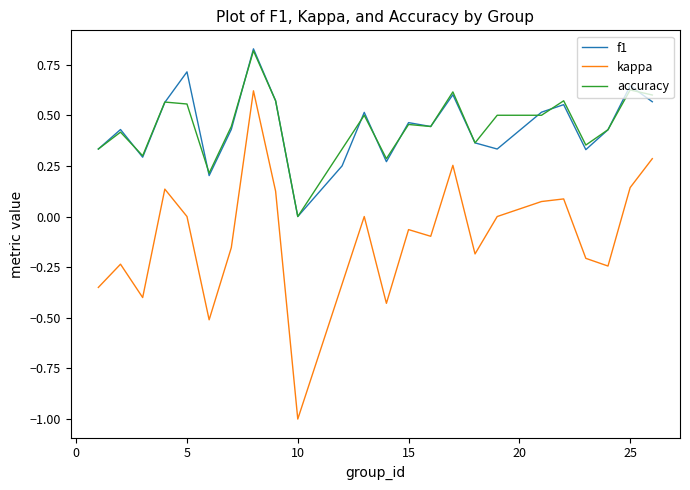

What are all the series names shown in the legend?

f1, kappa, accuracy